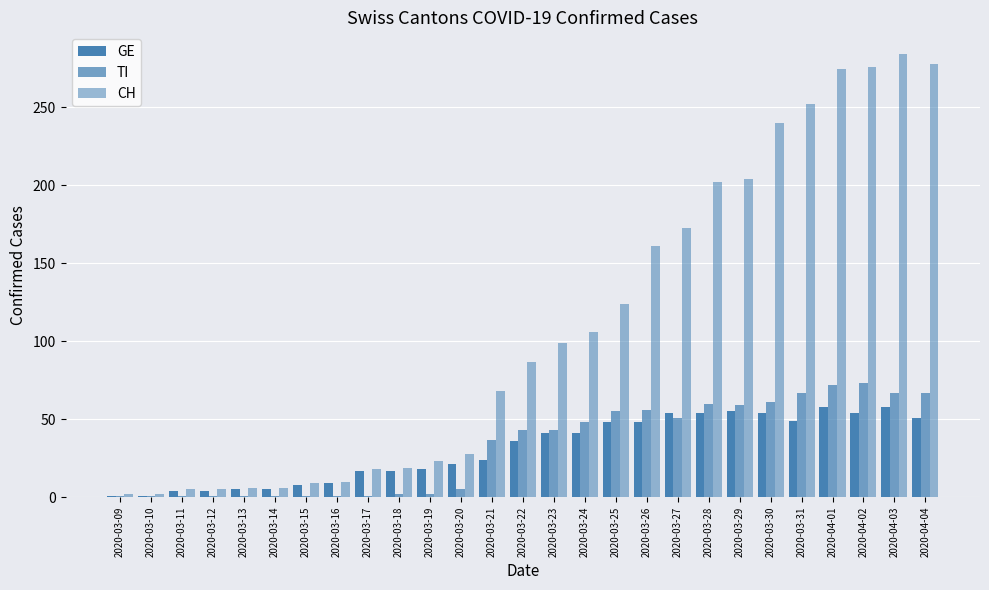

Count the number of categories in the chart.

27